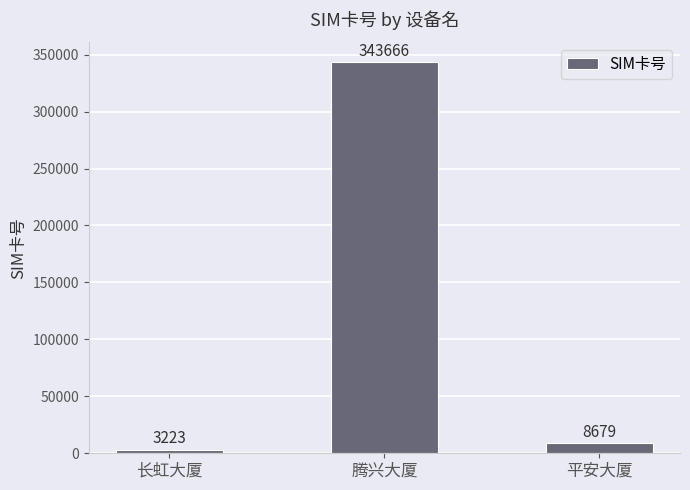

How many categories are shown in the chart?

3